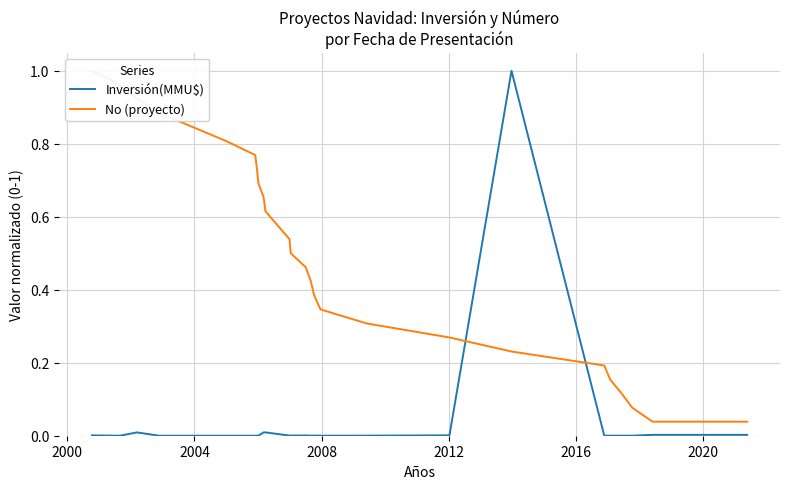

After their last crossing, which series has the higher values: No (proyecto) or Inversión(MMU$)?

No (proyecto)